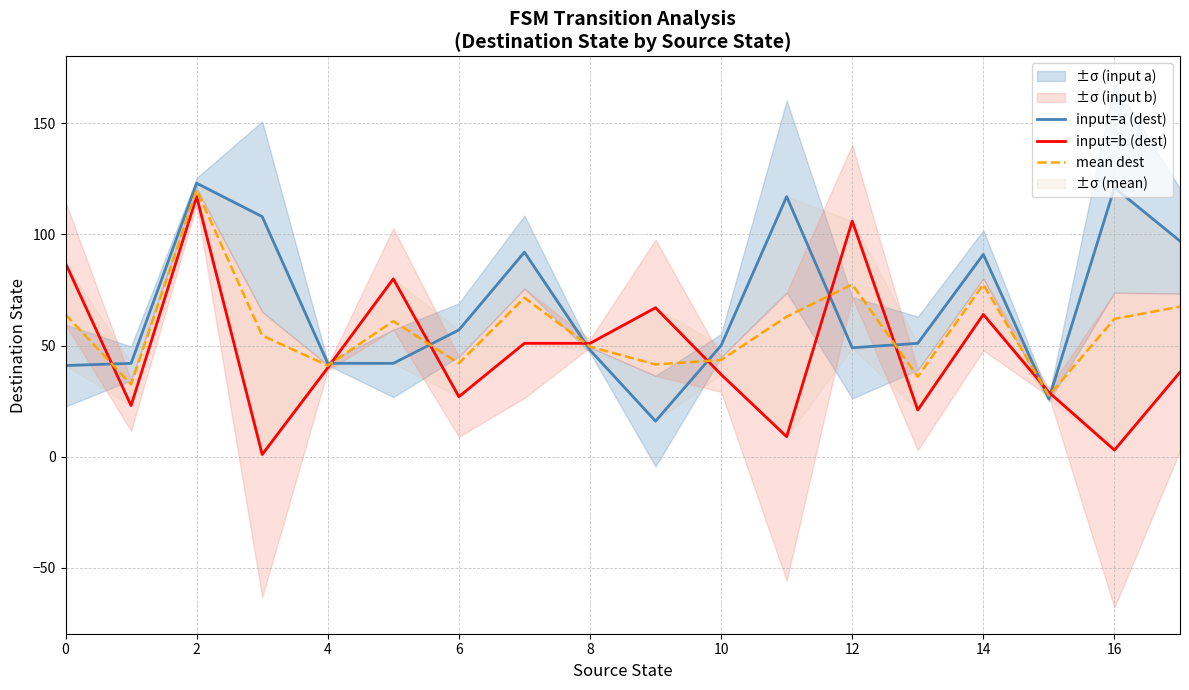

What is the maximum value shown in the chart?

123.0